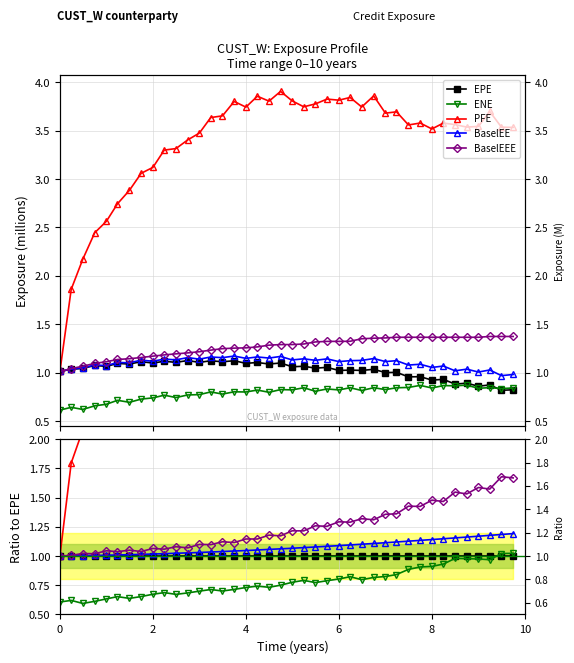

True or false: PFE has more than 0 interior local peaks.

True